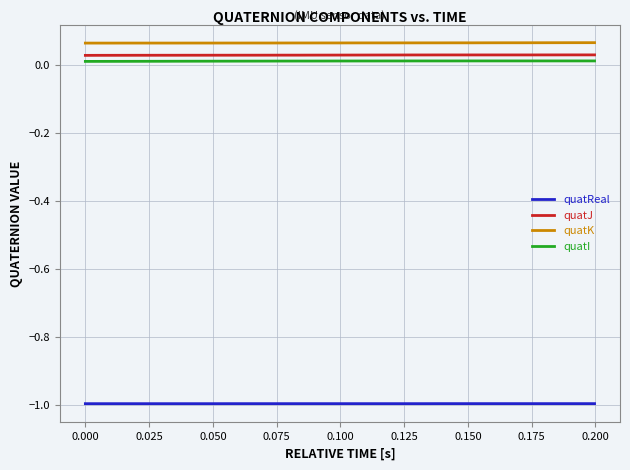

True or false: quatI and quatReal intersect in this chart.

False